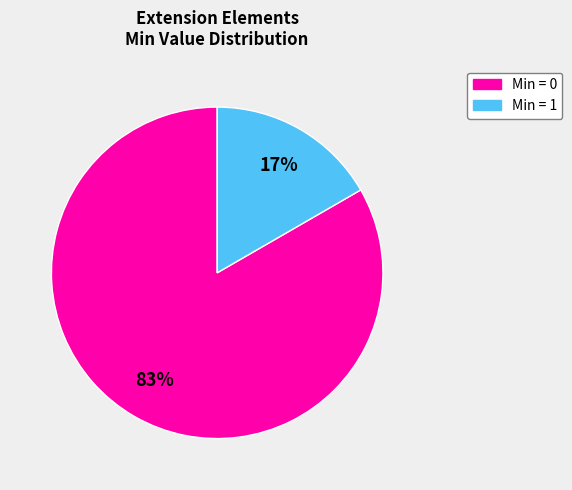

Is the sum of Min = 0 and Min = 1 greater than half?

Yes